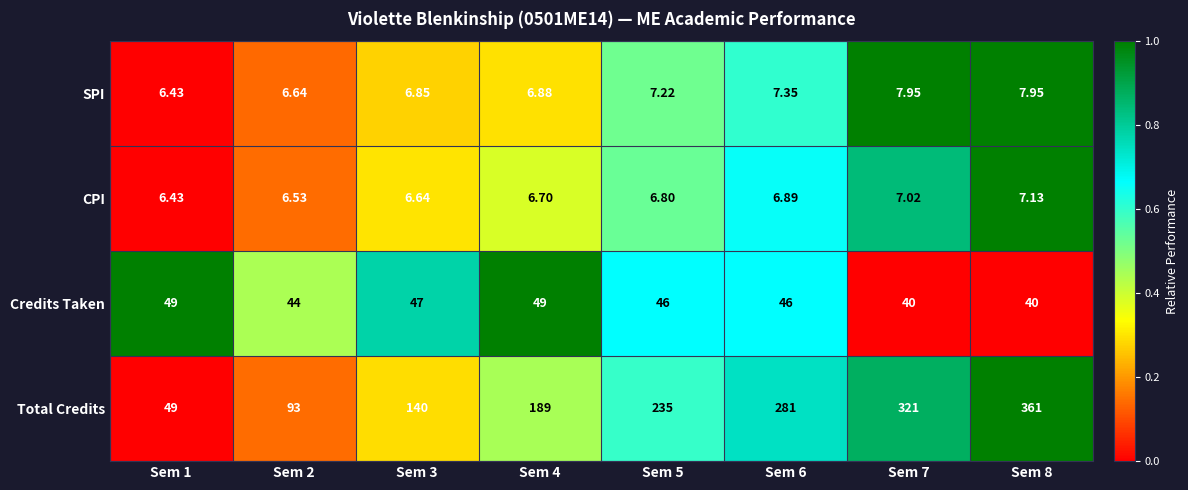

Which series has the largest range (max minus min)?

Total Credits